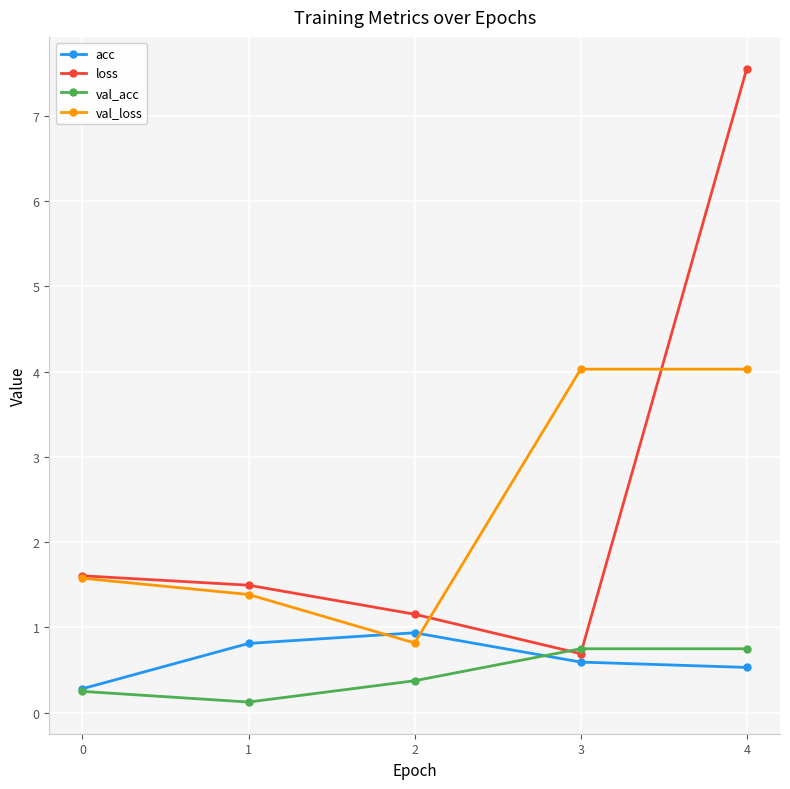

What is the value of the acc point at the 2nd from the left?

0.8